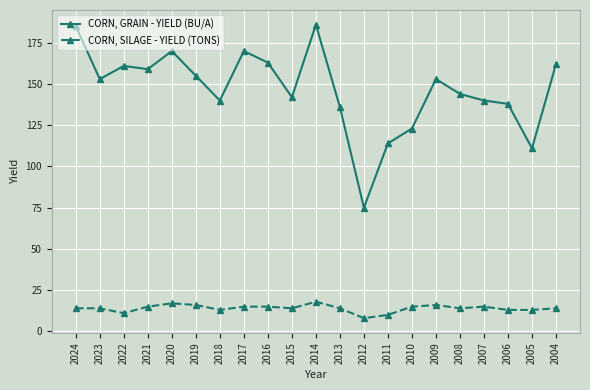

What is the total value across all series at 2021?

174